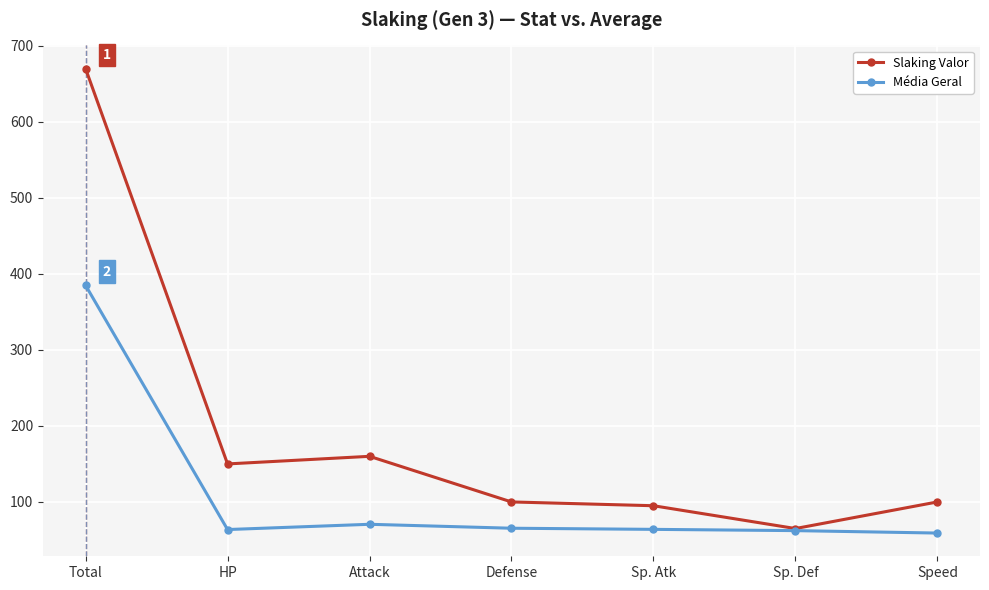

At which label is Média Geral closest to 222?

Attack